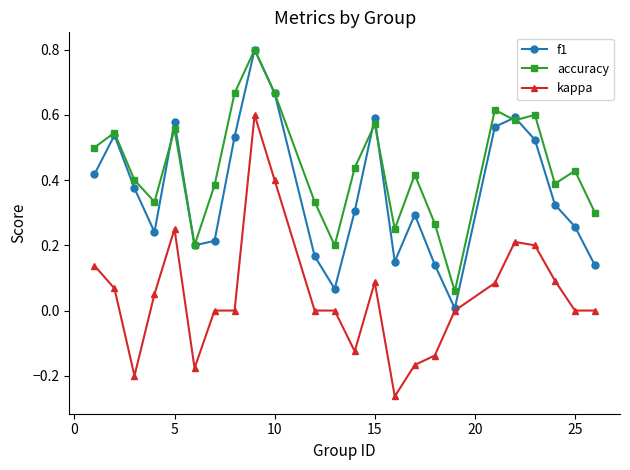

Is this an area chart (filled region under the line)?

No